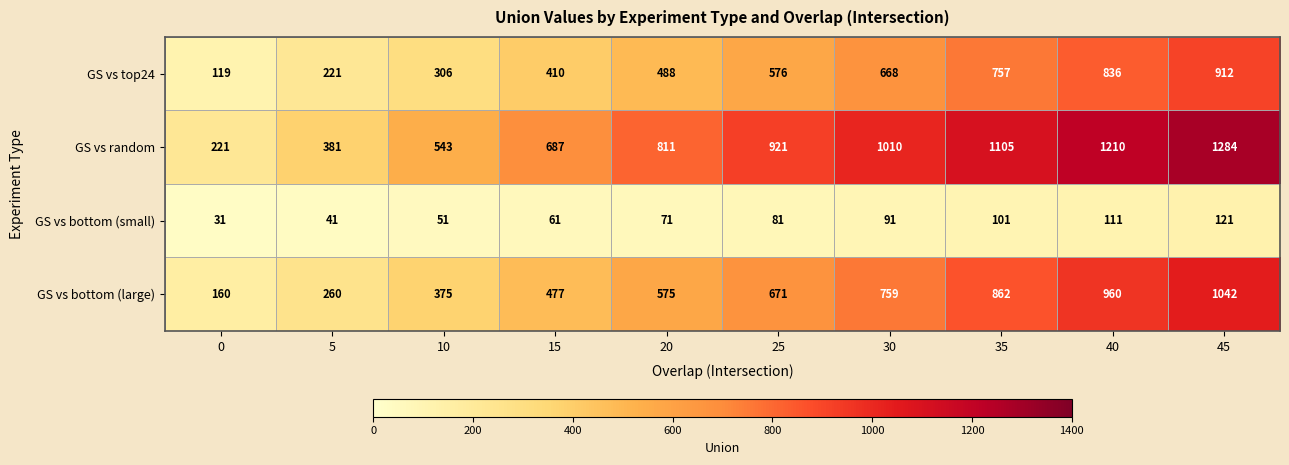

At how many categories does at least one series exceed 614?

7